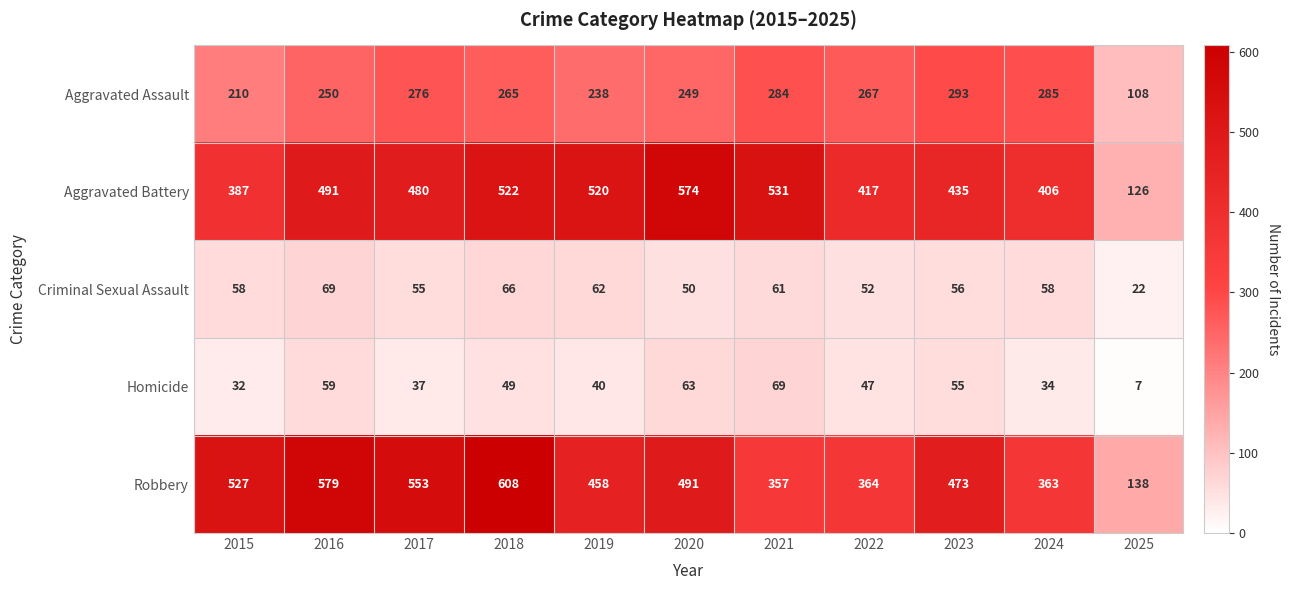

The Aggravated Battery series shows 520 at 2019. True or false?

True